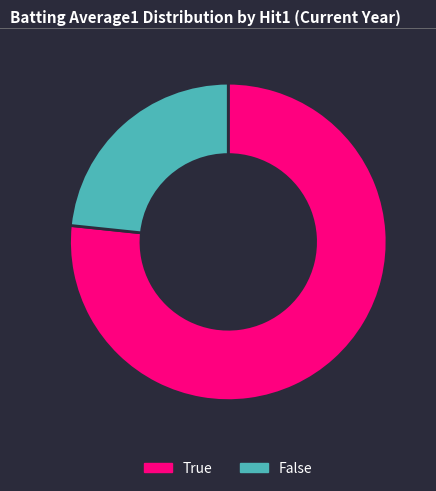

Is there any slice that represents more than half of the pie?

Yes